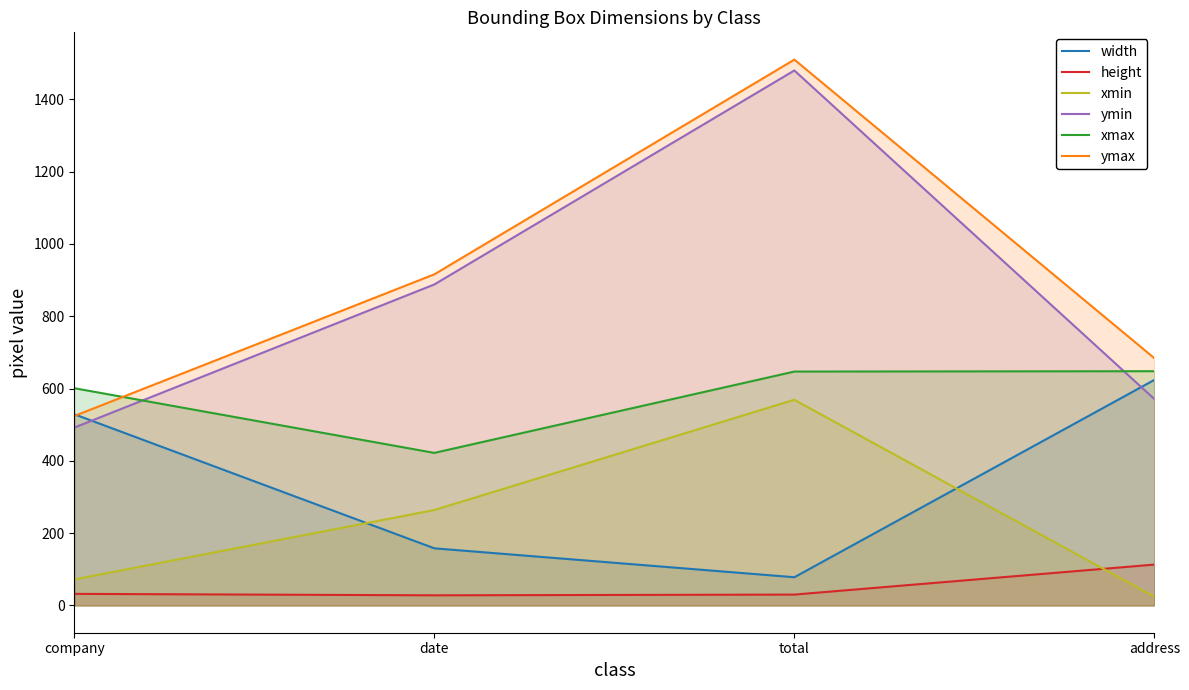

What is the minimum value for xmax?

422